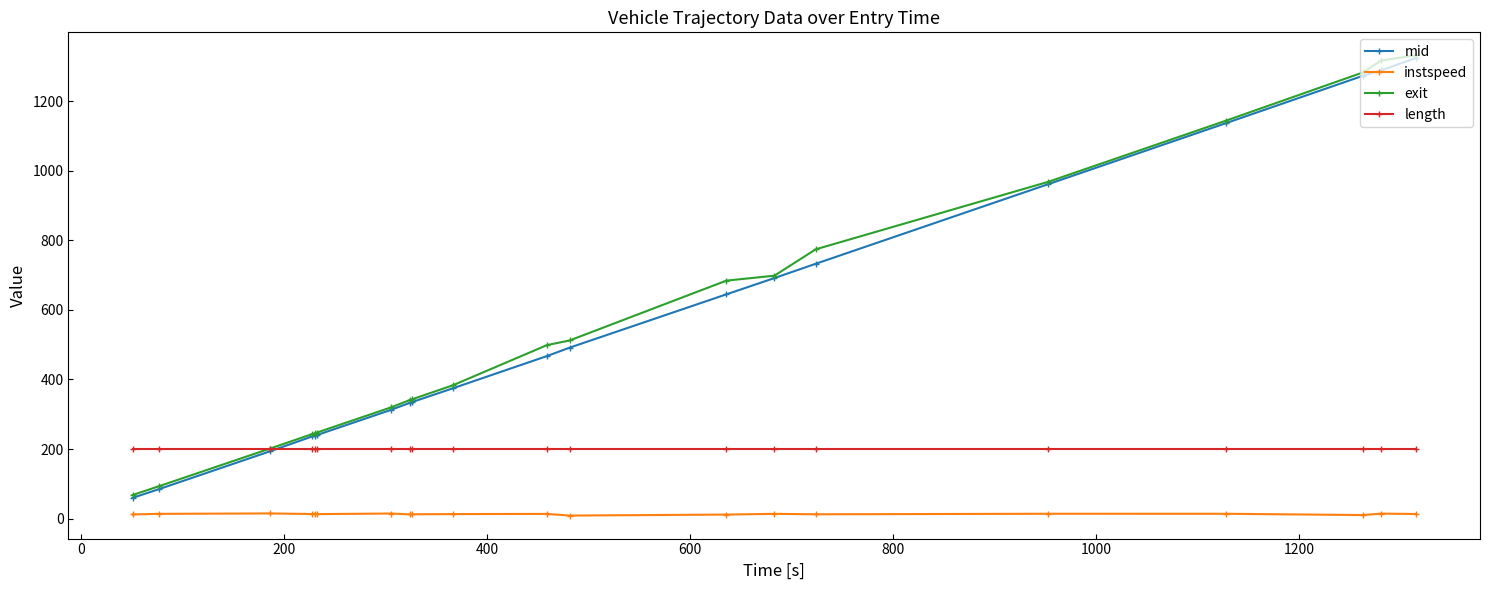

What is the greatest value displayed?

1331.7